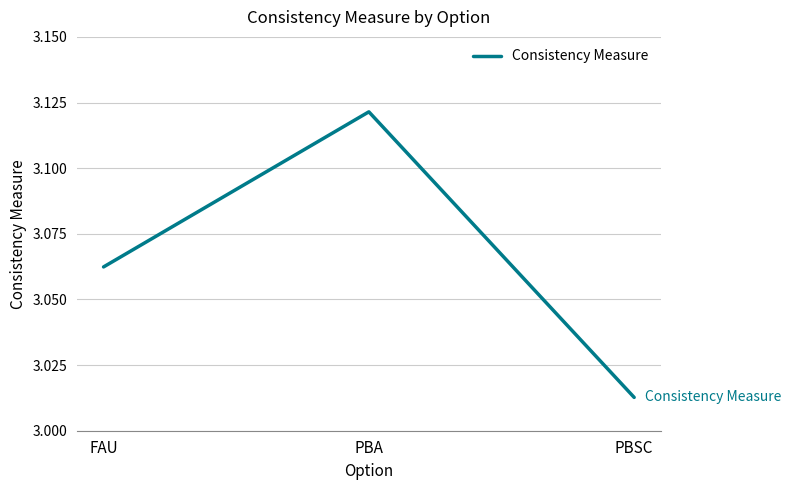

Approximately how many times larger is the value at PBSC compared to PBA?

1.0